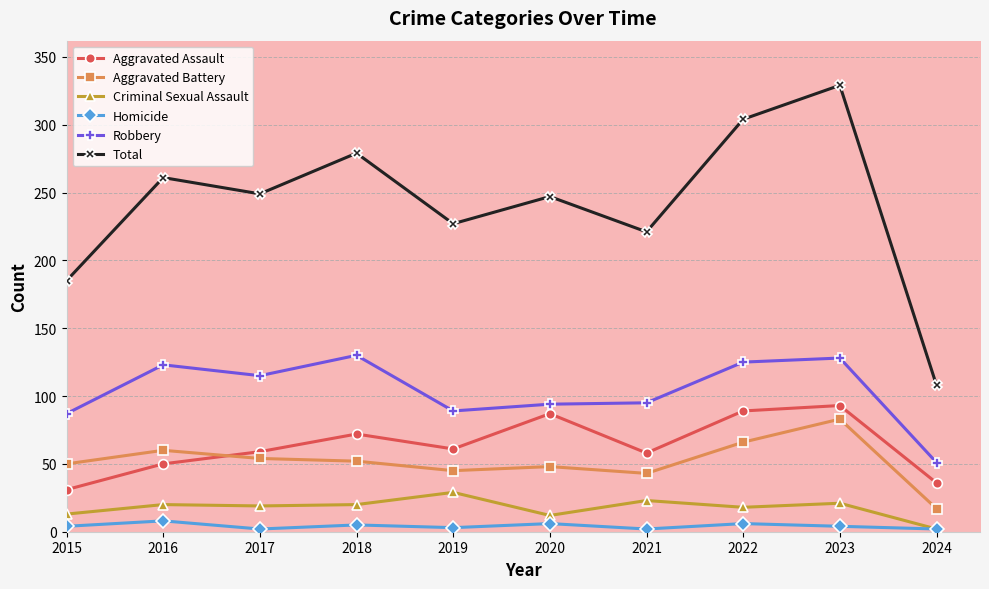

Which series has the largest total across all categories?

Total